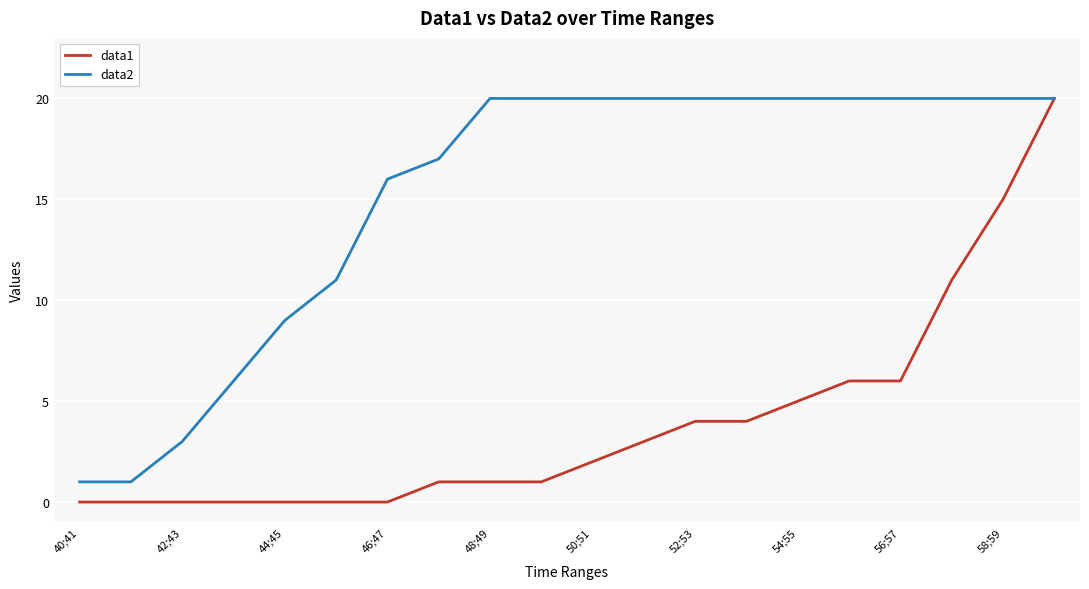

Rank the series by their average value, from lowest to highest.

data1, data2